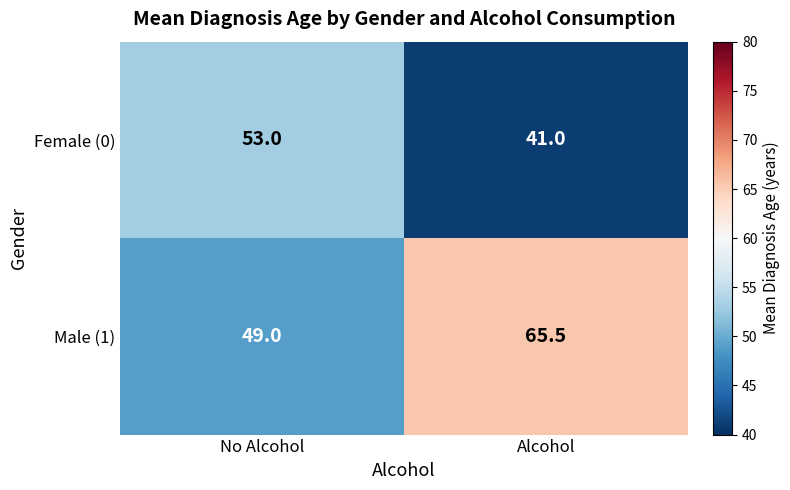

Is it true that Male (1) equals 49.0 at No Alcohol?

True